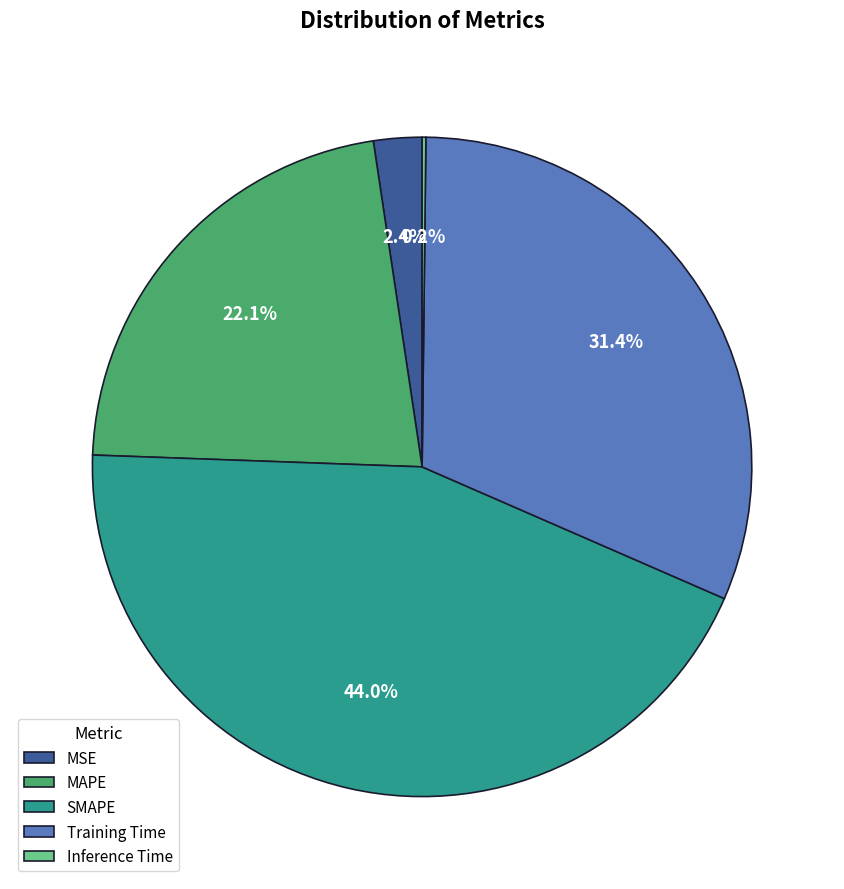

Is there any slice that represents more than half of the pie?

No